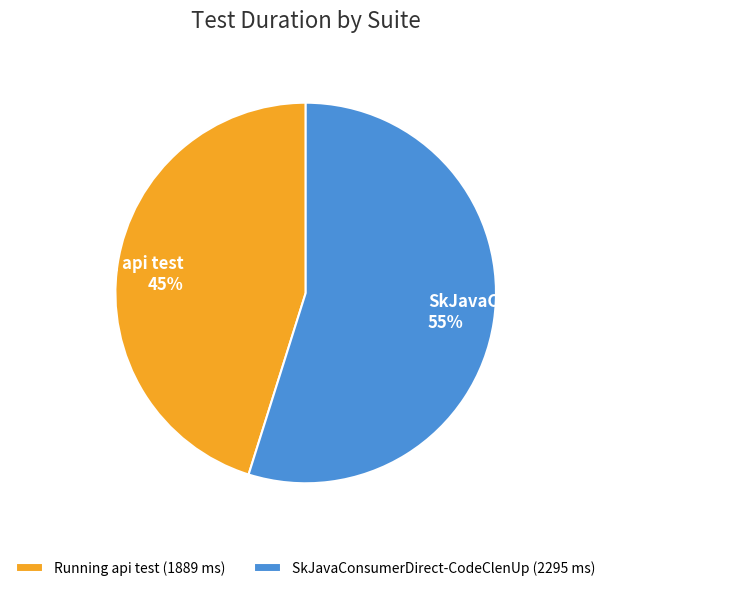

Which slice represents more than half of the pie?

SkJavaConsumerDirect-CodeClenUp